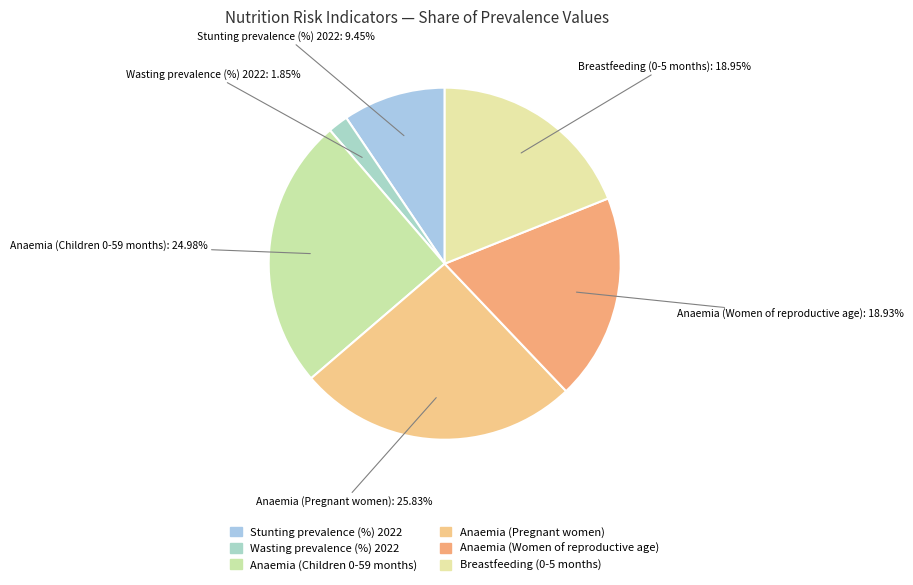

Is it true that Breastfeeding (0-5 months) is 5% of the pie?

False